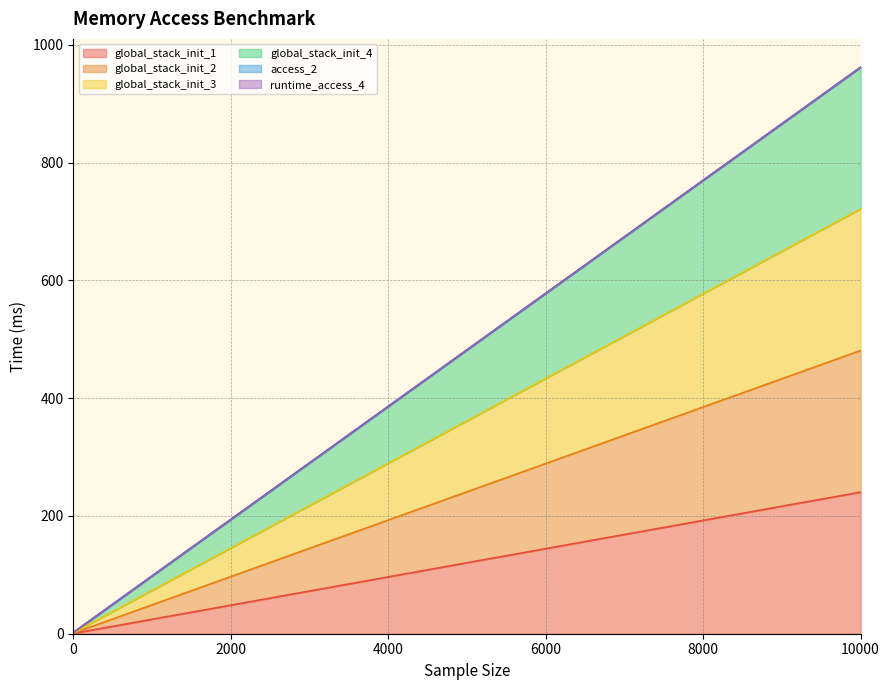

True or false: global_stack_init_4 and global_stack_init_1 intersect in this chart.

False